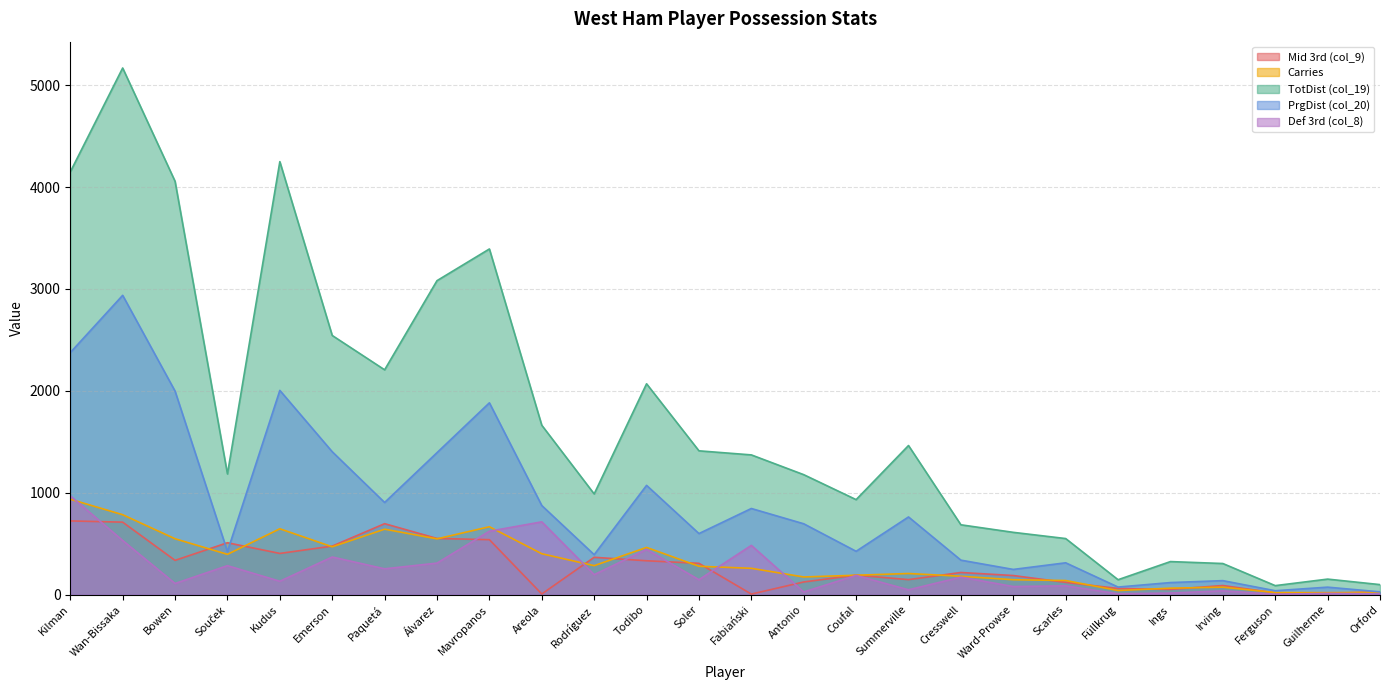

Is the value of Carries at Cresswell greater than the value of Def 3rd (col_8) at Rodríguez?

No